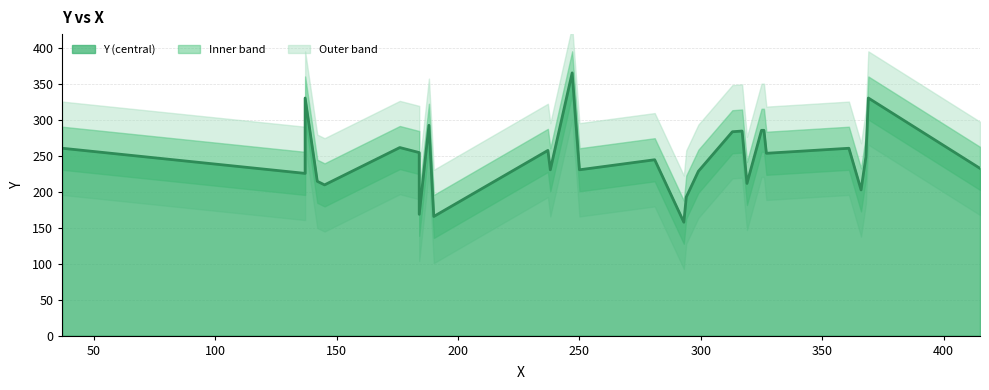

What is the difference between the values at 37 and 137?

70